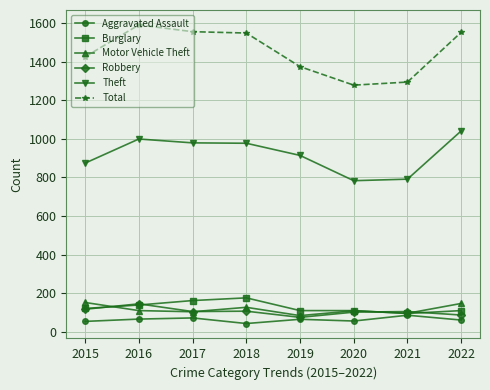

What is the value of the Burglary point at the 8th from the left?

110